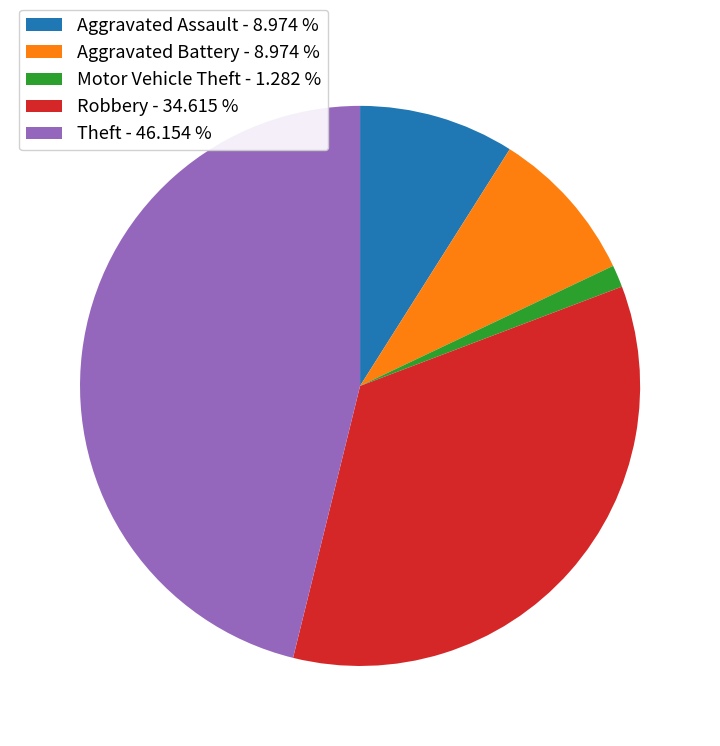

True or false: Aggravated Assault accounts for 9% of the total.

True